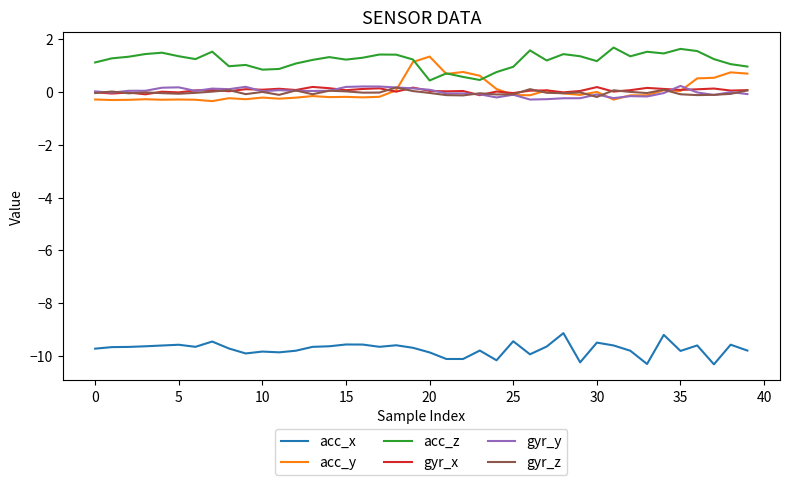

True or false: gyr_z and acc_x cross at least once.

False